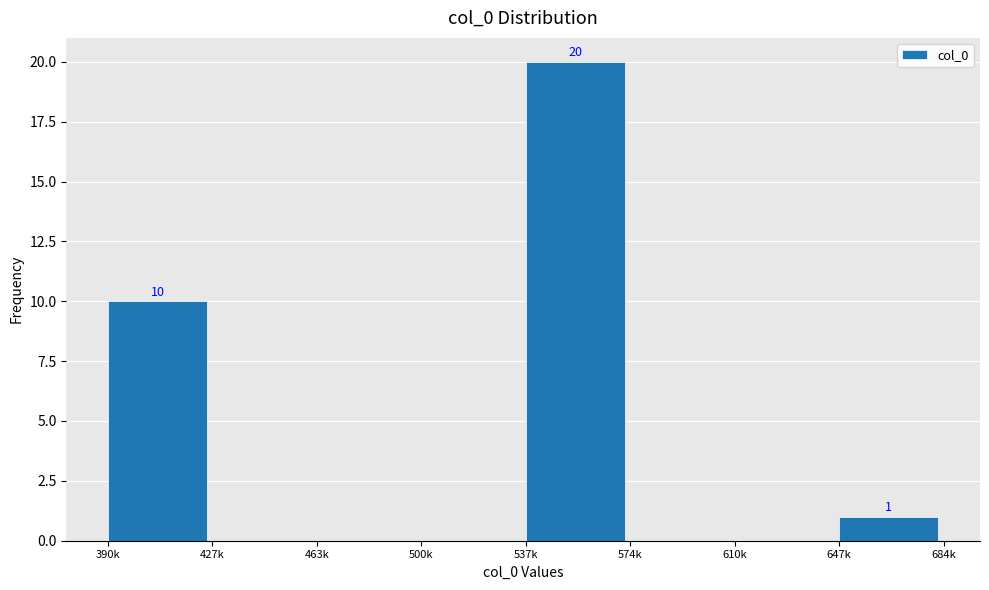

Reading left to right, transcribe all the data shown in this chart.

390k=10	427k=0	463k=0	500k=0	537k=20	574k=0	610k=0	647k=1